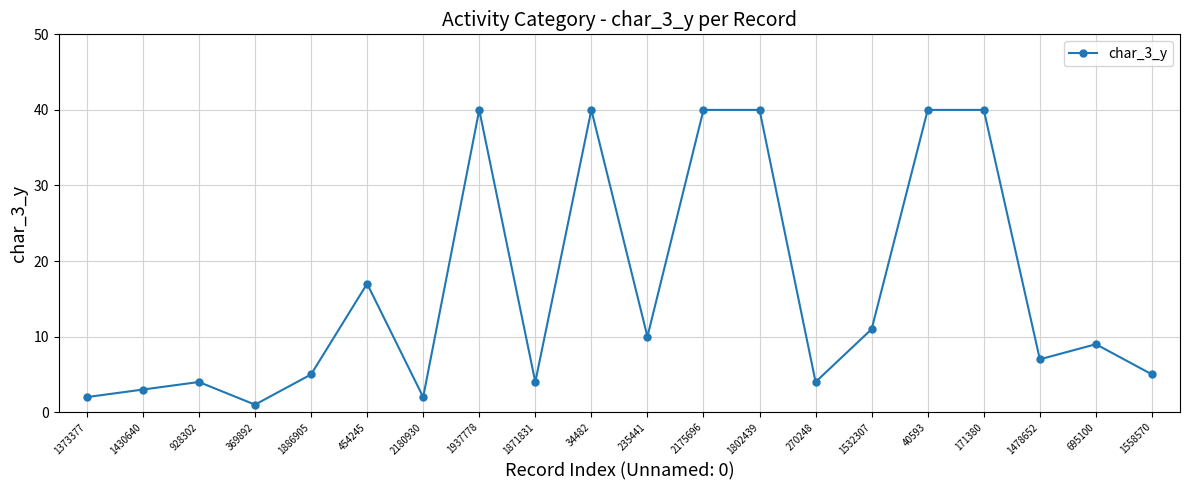

What is the maximum value shown in the chart?

40